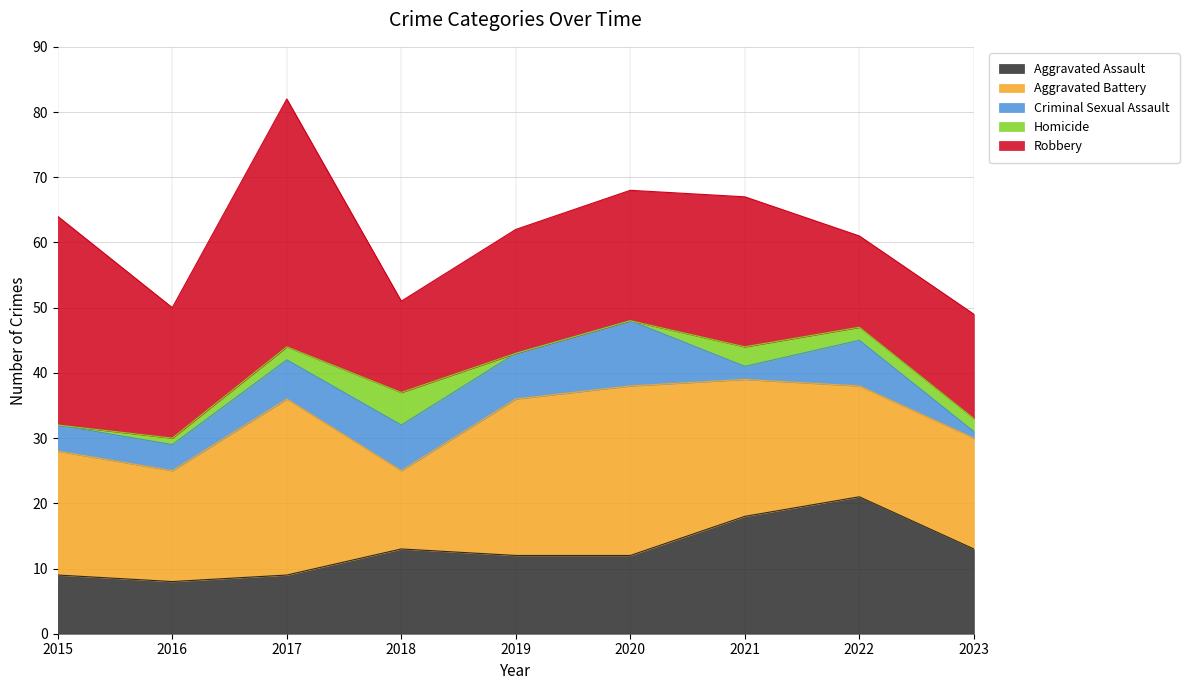

What is the lowest value of the Criminal Sexual Assault series?

1